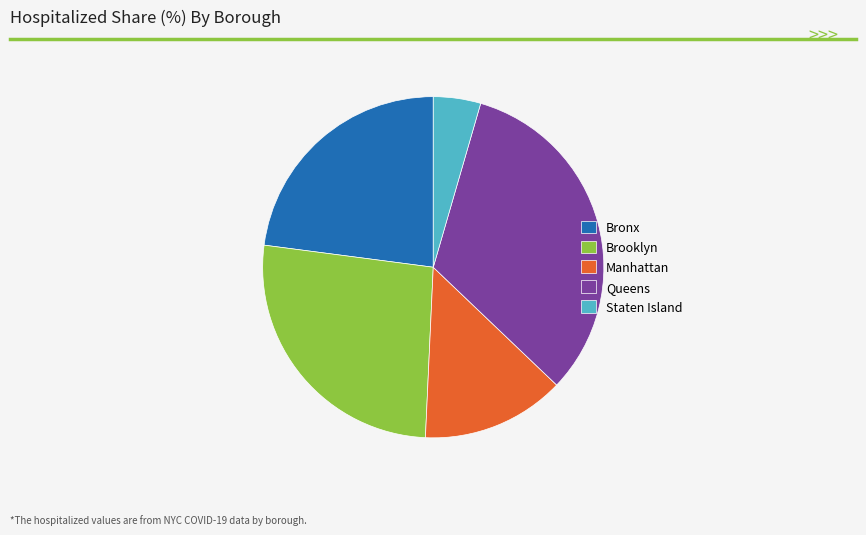

Does Brooklyn account for over 50% of the chart?

No